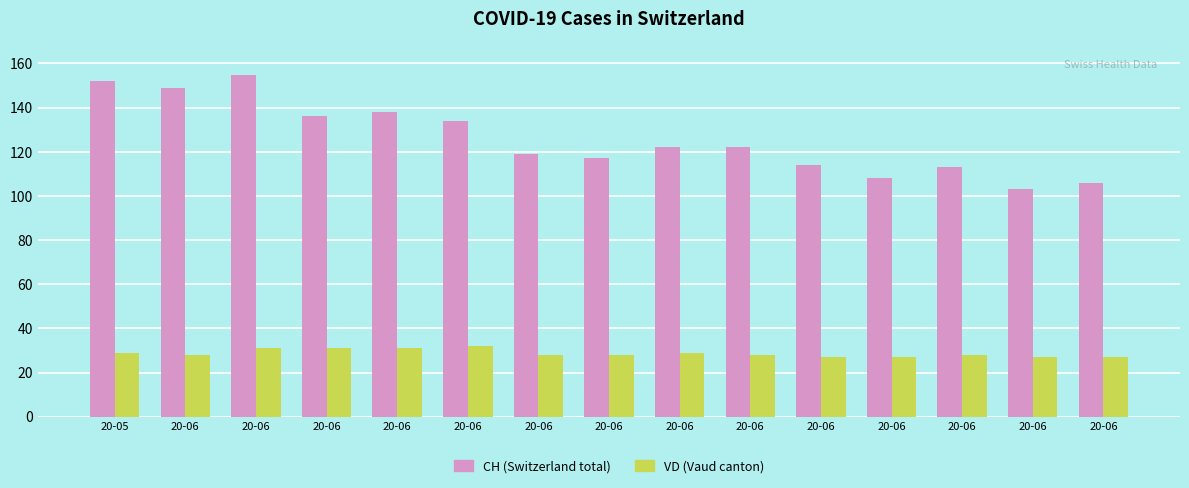

What is the greatest value displayed?

155